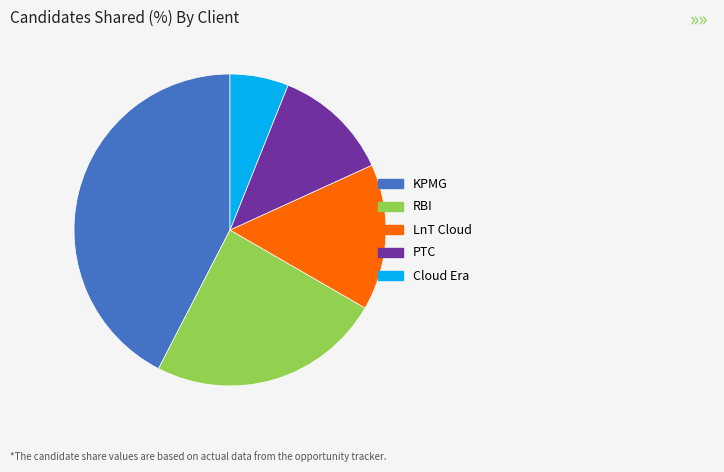

Rank the categories by value from highest to lowest.

KPMG, RBI, LnT Cloud, PTC, Cloud Era